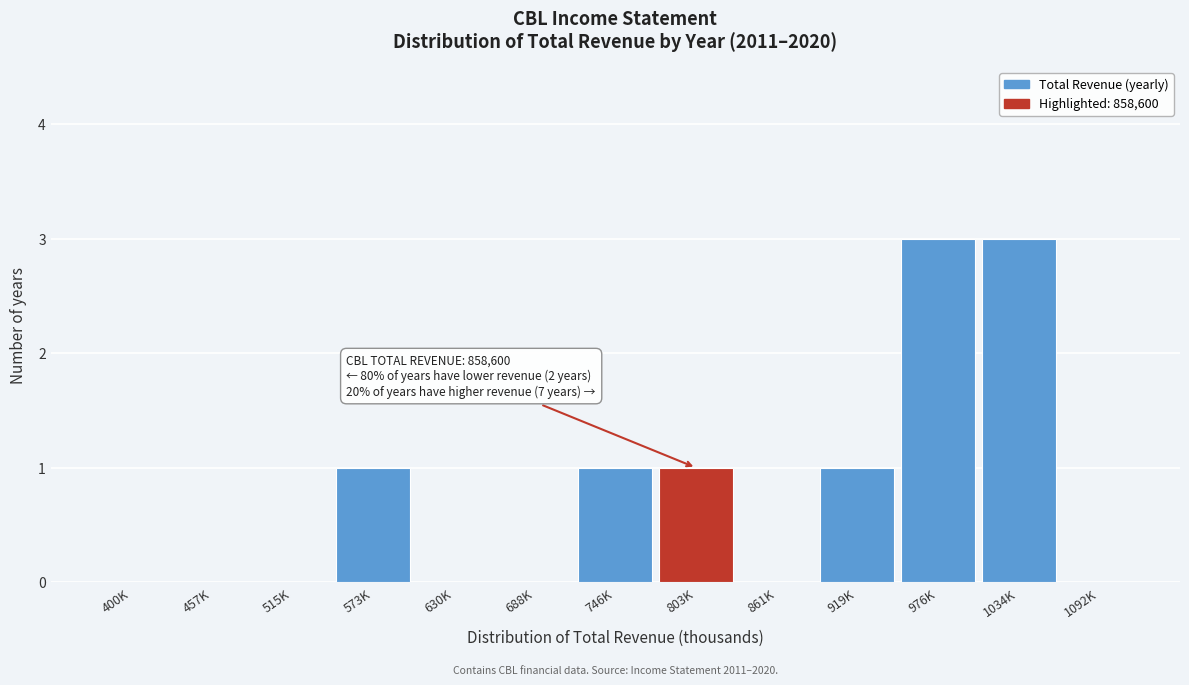

Reading right to left, transcribe all the data shown in this chart.

1092K=0	1034K=3	976K=3	919K=1	861K=0	803K=1	746K=1	688K=0	630K=0	573K=1	515K=0	457K=0	400K=0